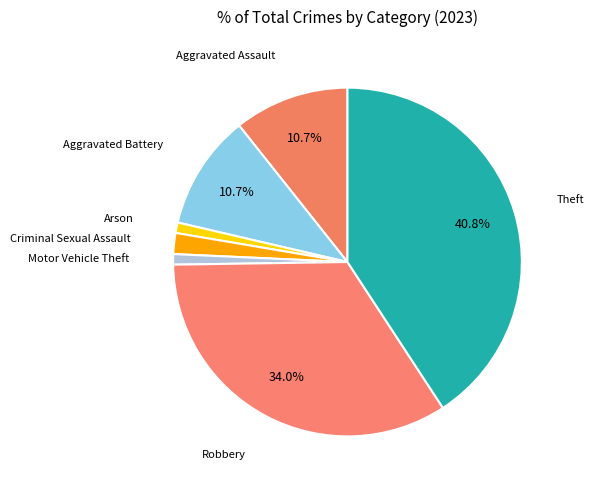

What is the largest slice in the pie chart?

Theft